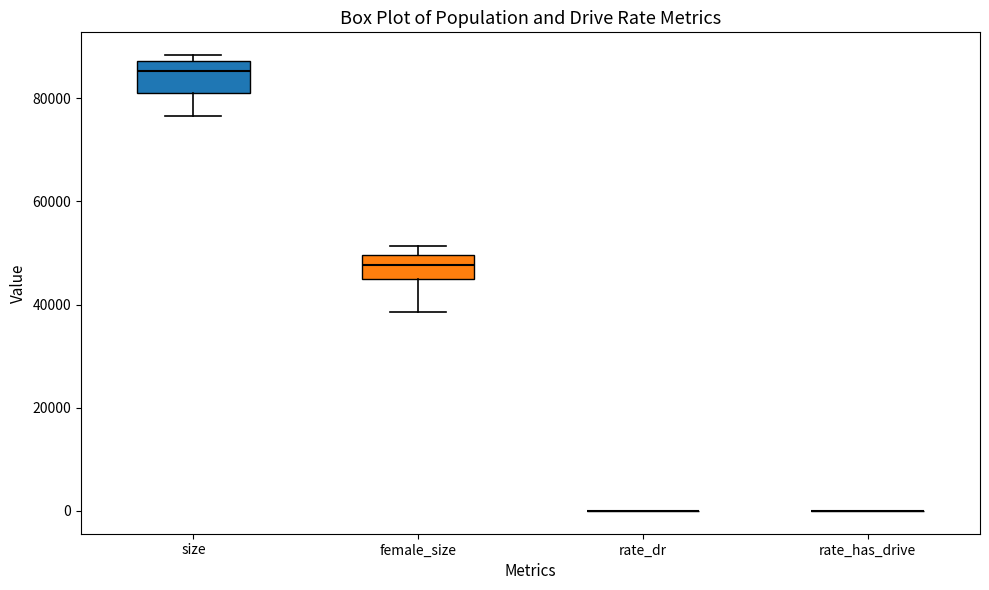

Reading left to right, read every box against the y-axis: the position of its median line, the range the box covers, and the ends of its whiskers. The values are not printed on the chart, so give them approximately, as read against the axis.

size: median 86000, box 82000 to 88000, whiskers 76000 to 88000 (just above the box's upper edge)
female_size: median 48000, box 46000 to 50000, whiskers 38000 to 52000
rate_dr: box collapsed to a line at 0, whiskers 0 to 0
rate_has_drive: box collapsed to a line at 0, whiskers 0 to 0